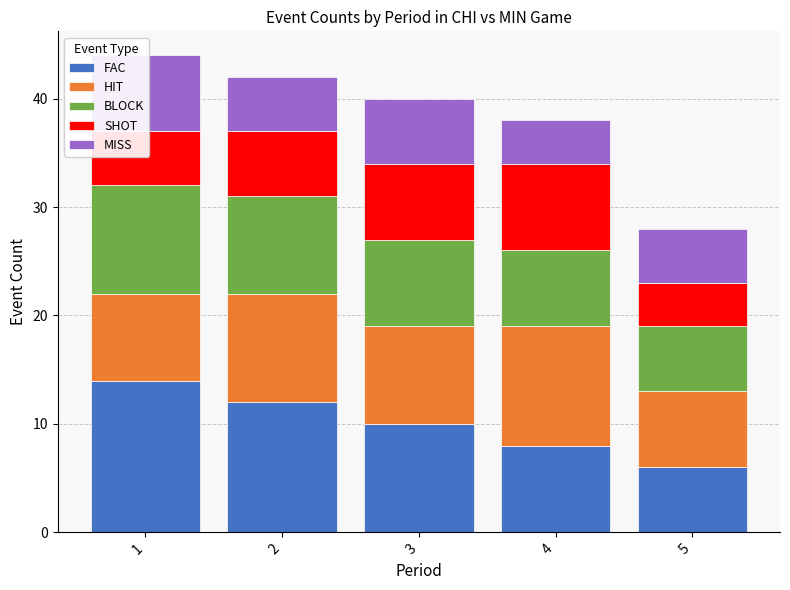

What is the average value of the BLOCK series?

8